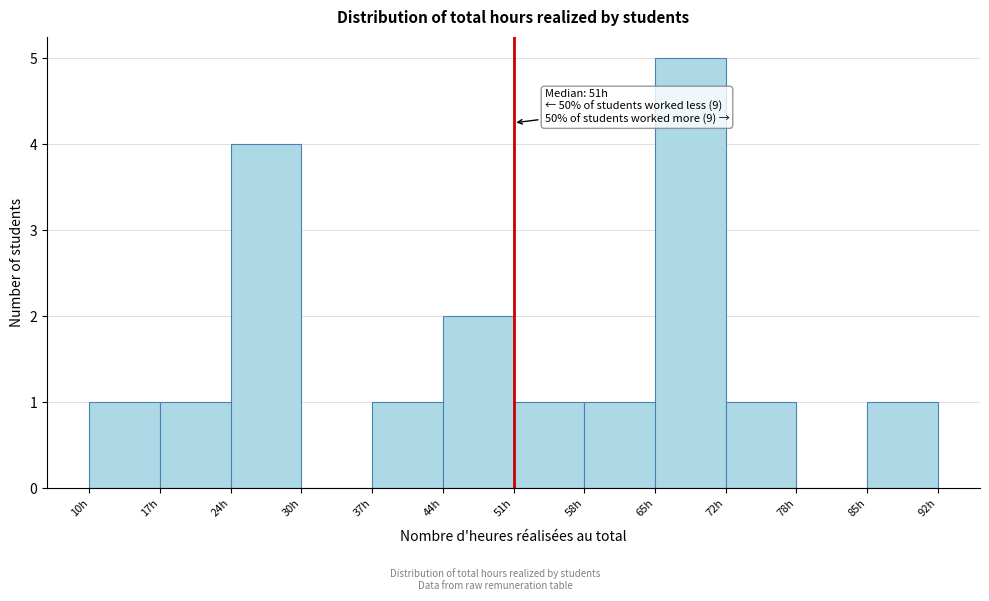

Which range on the x-axis has the tallest bar?

65 to 72